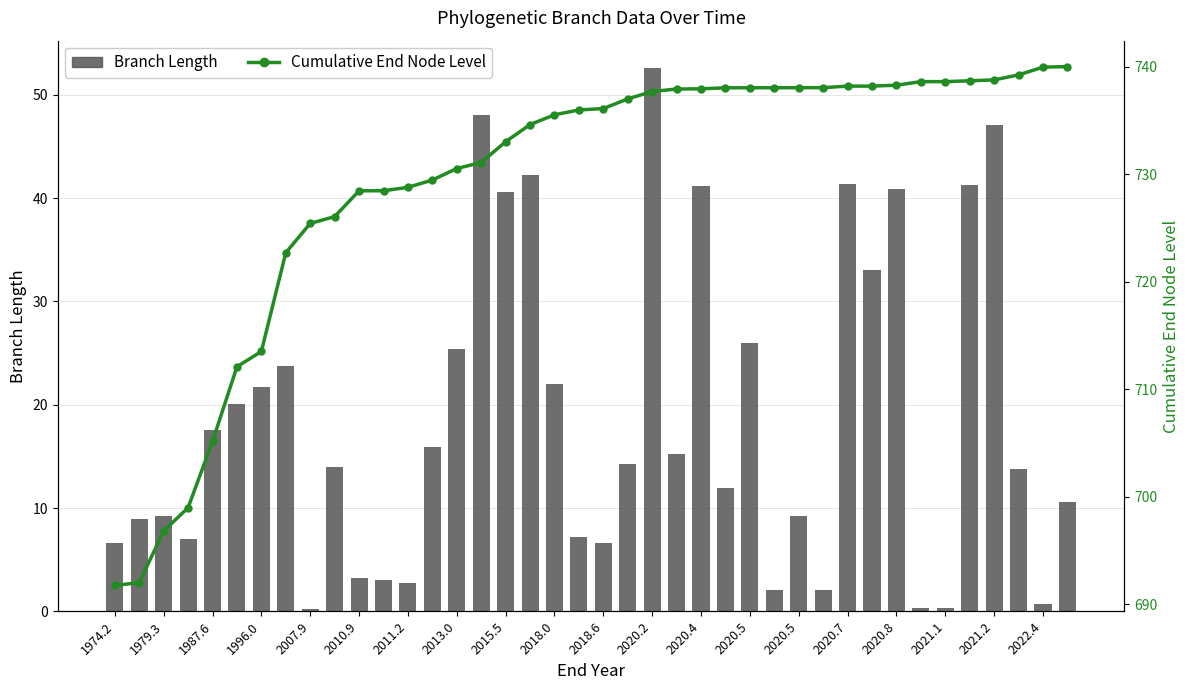

How many values in the Branch Length series are below 14?

20